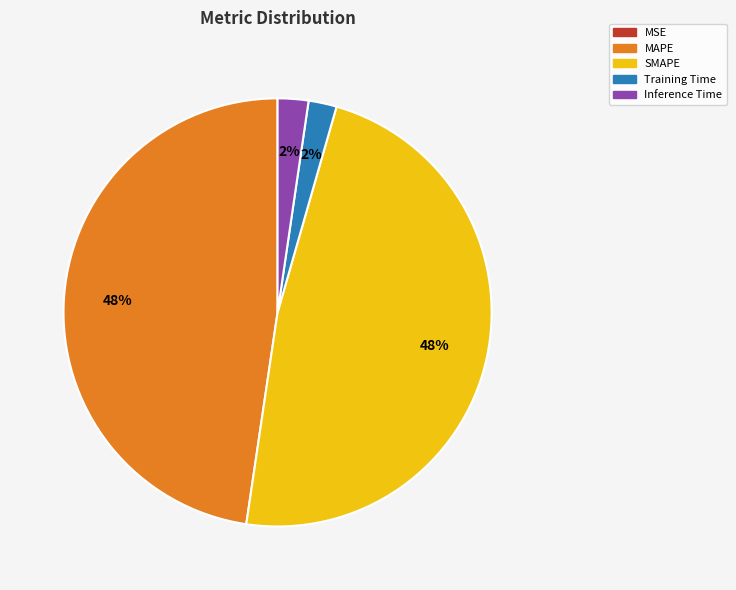

True or false: MAPE accounts for 48% of the total.

True